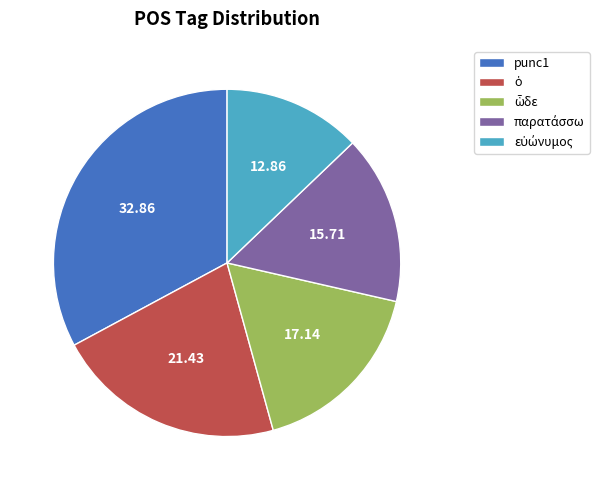

Does any single category account for the majority?

No